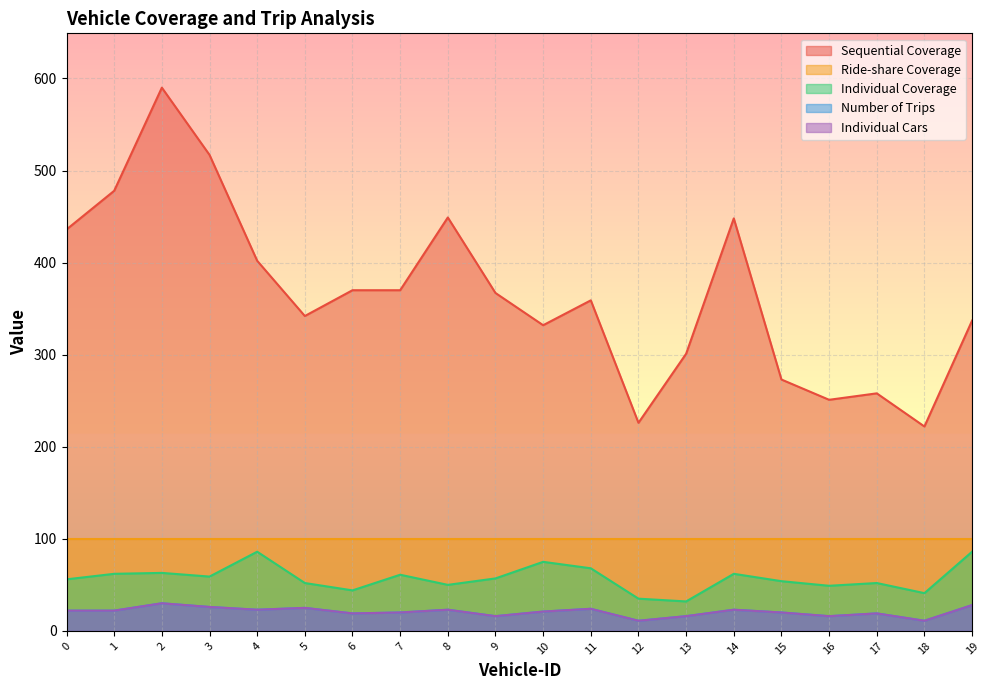

True or false: Individual Coverage has a value of 56 at 0.

True